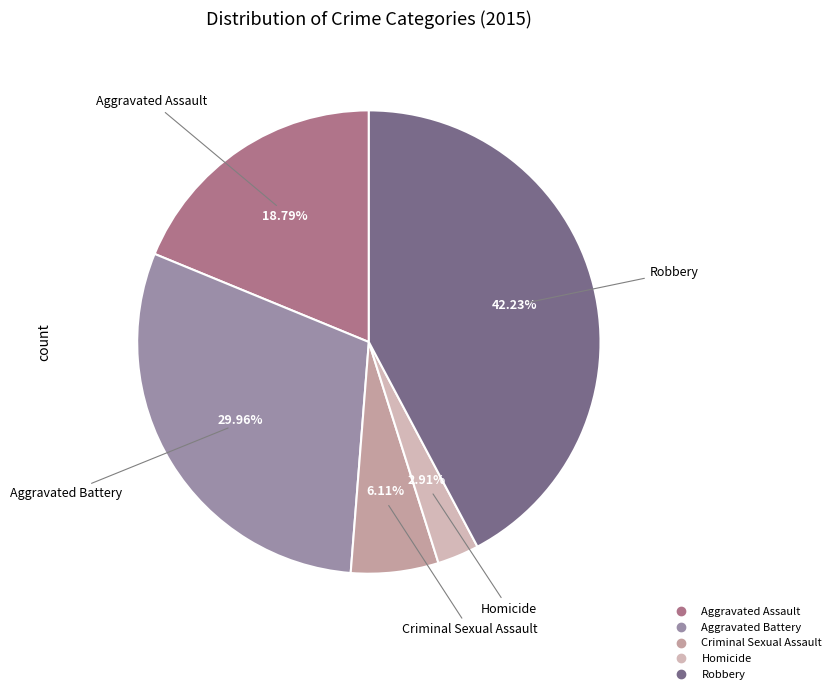

Is the sum of Aggravated Assault and Homicide greater than half?

No